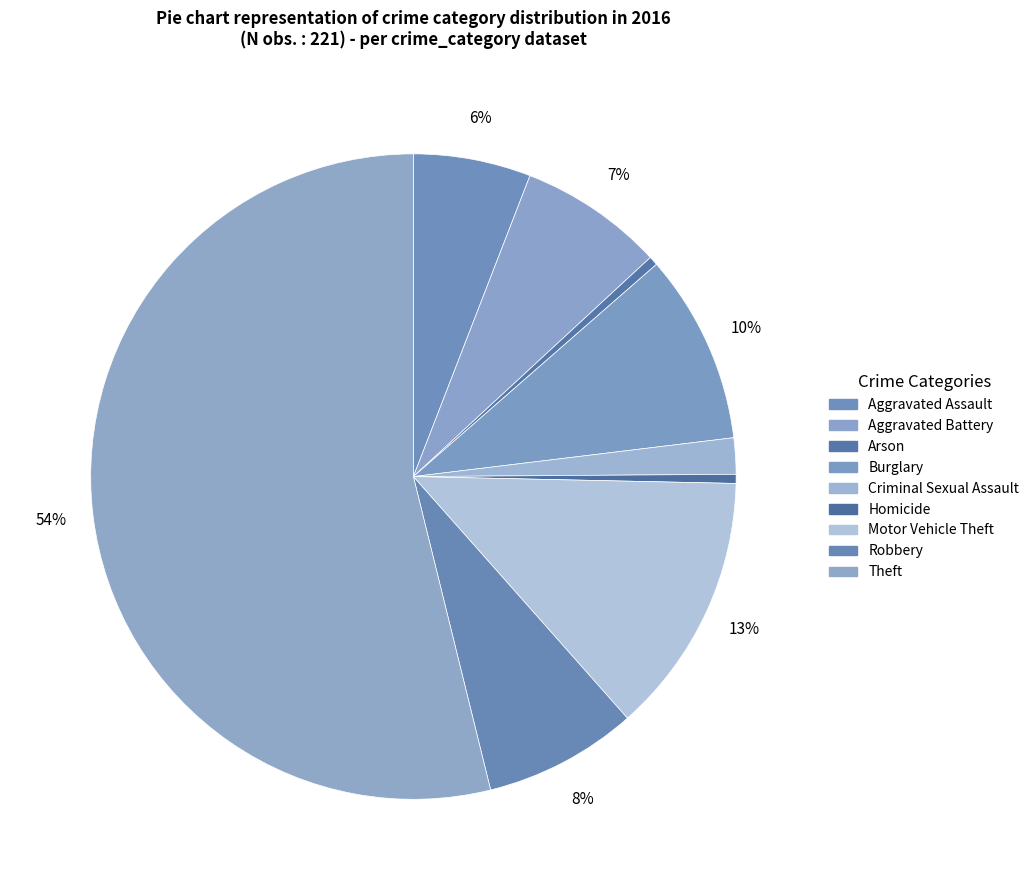

Count the number of slices in the pie.

9